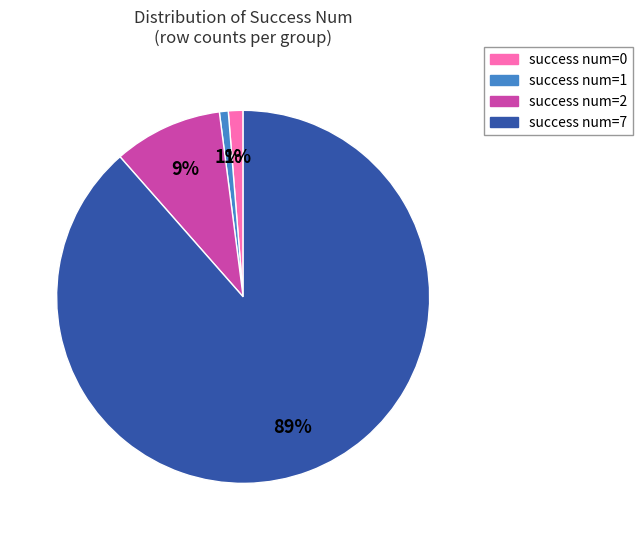

To the nearest percent, what is the average slice percentage?

25%